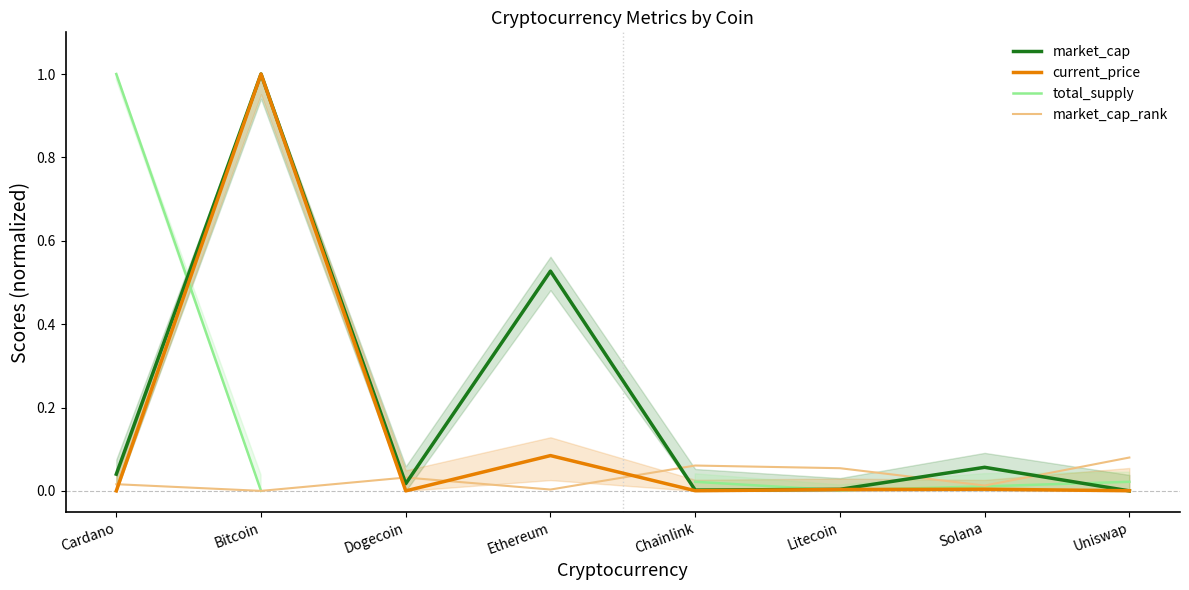

True or false: market_cap_rank has a value of 0.0 at Litecoin.

False